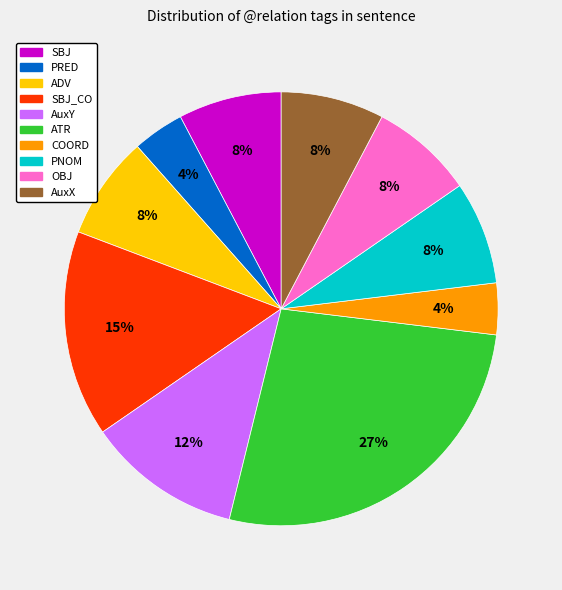

To the nearest percent, what is the difference between the largest and smallest slice percentages?

23%